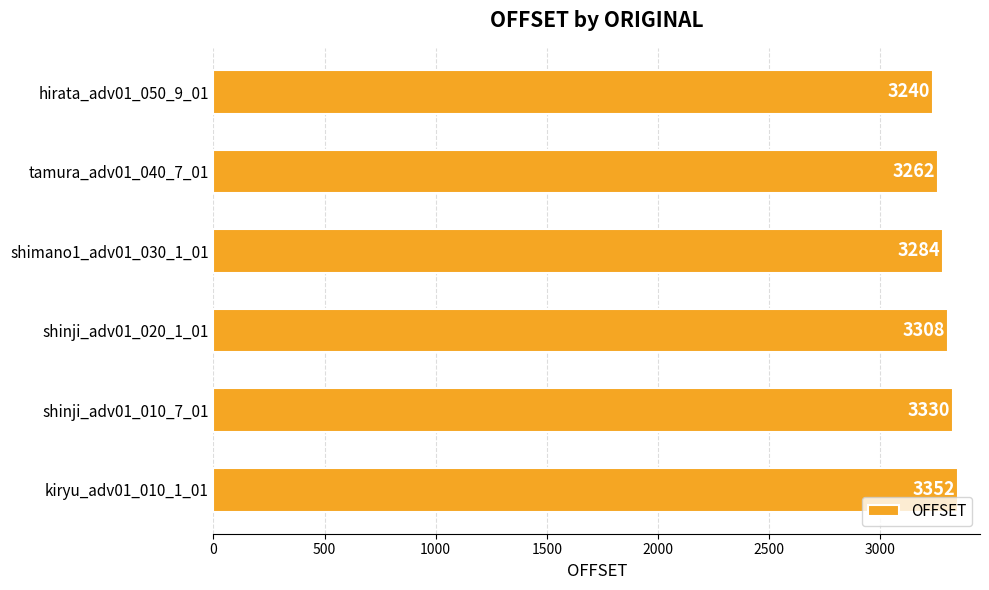

Where is the data nearest to the value 3296?

shimano1_adv01_030_1_01